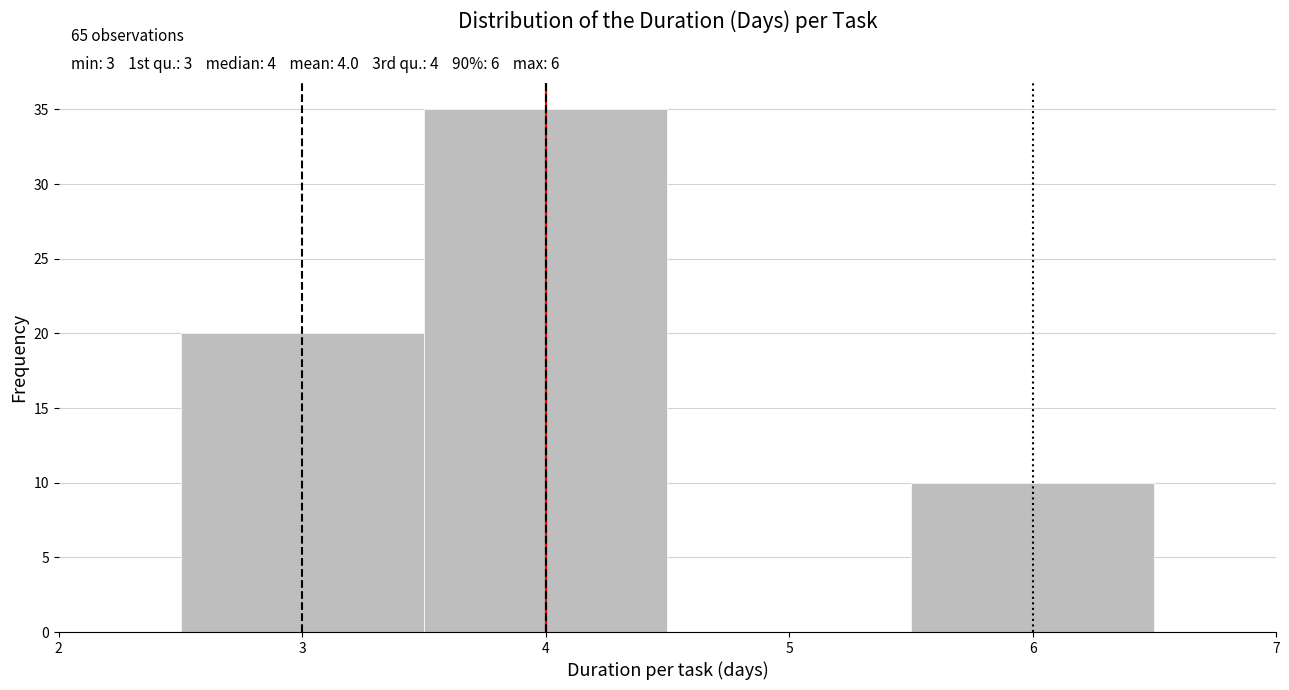

Over which range of the x-axis is the bar tallest?

3.5 to 4.5